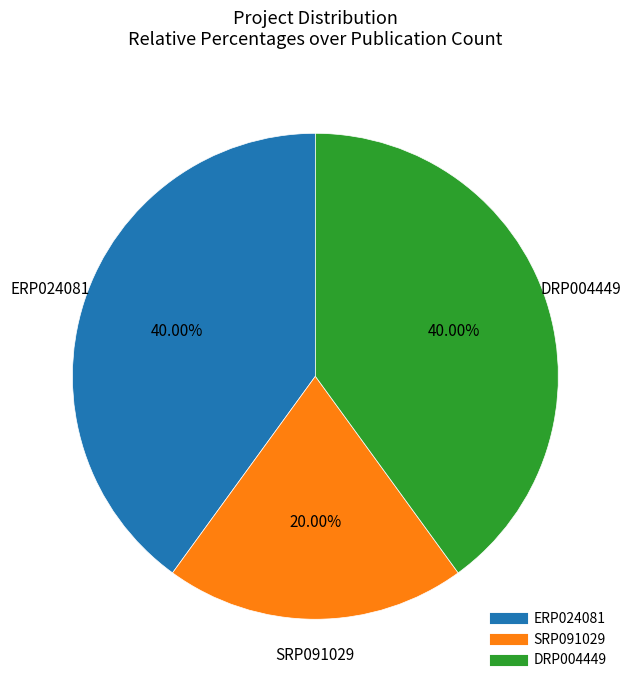

To the nearest percent, what percentage of the pie is DRP004449?

40%